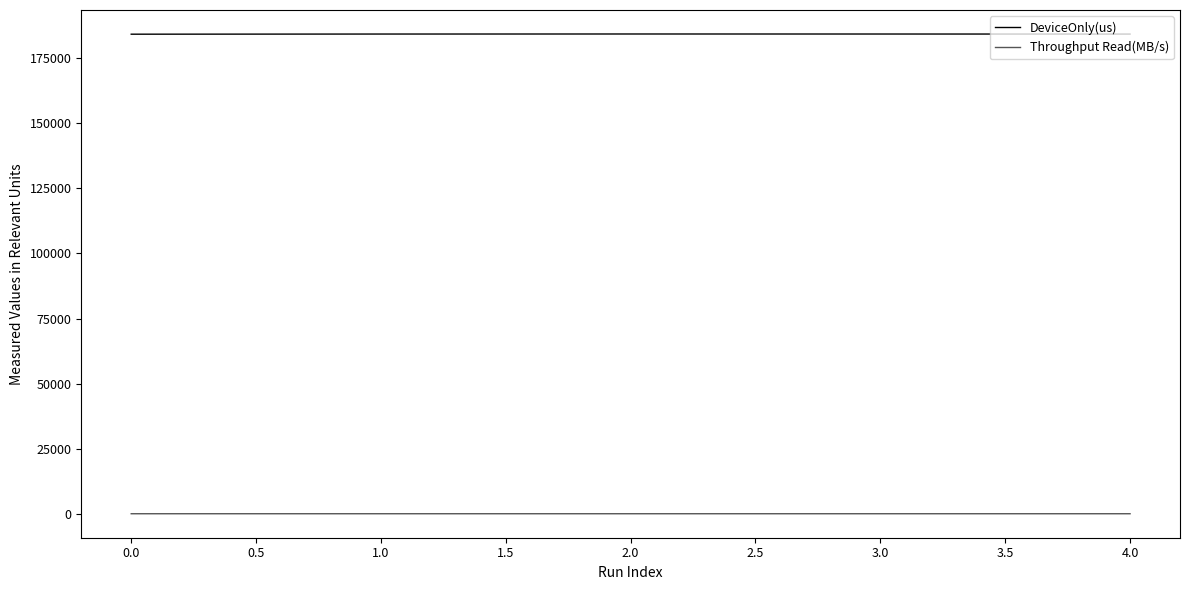

How many values in the DeviceOnly(us) series exceed 184110?

3